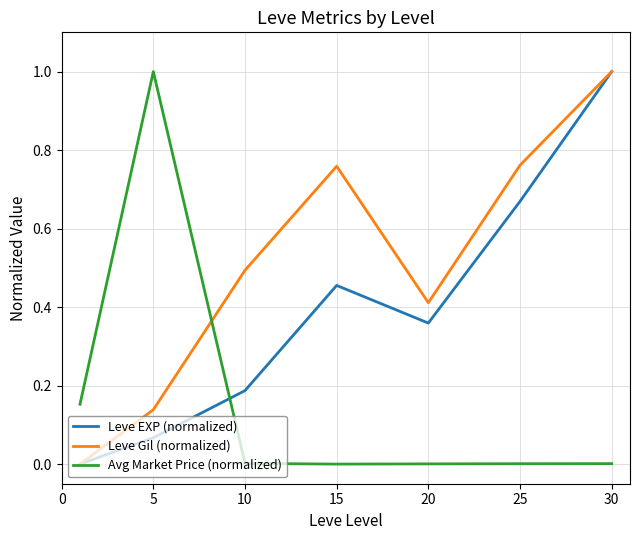

What is the maximum value shown in the chart?

1.0